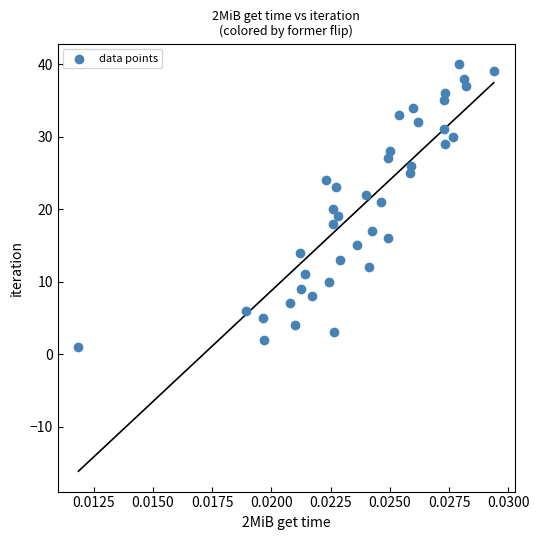

What is the range of Y values (max minus min)?

39